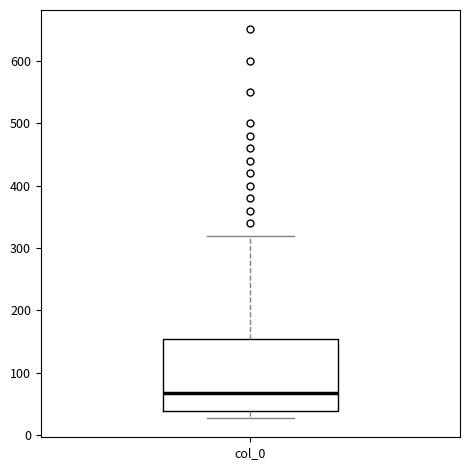

Where is the lower edge of the box for col_0 on the y-axis? The values are not printed on the chart, so give them approximately, as read against the axis.

40